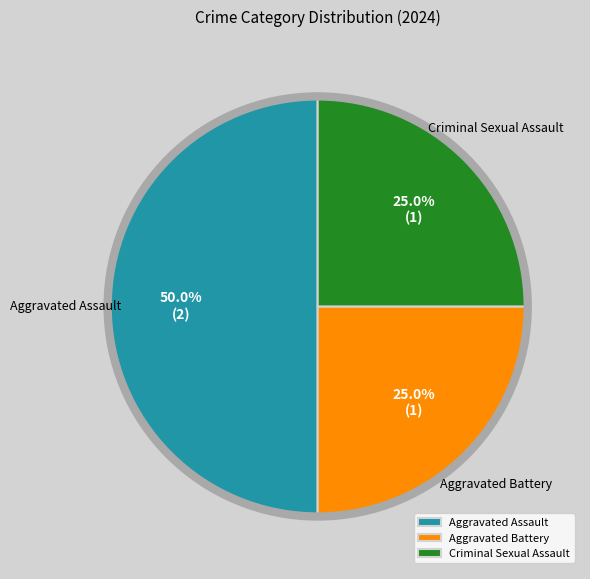

How many slices are in this pie chart?

3